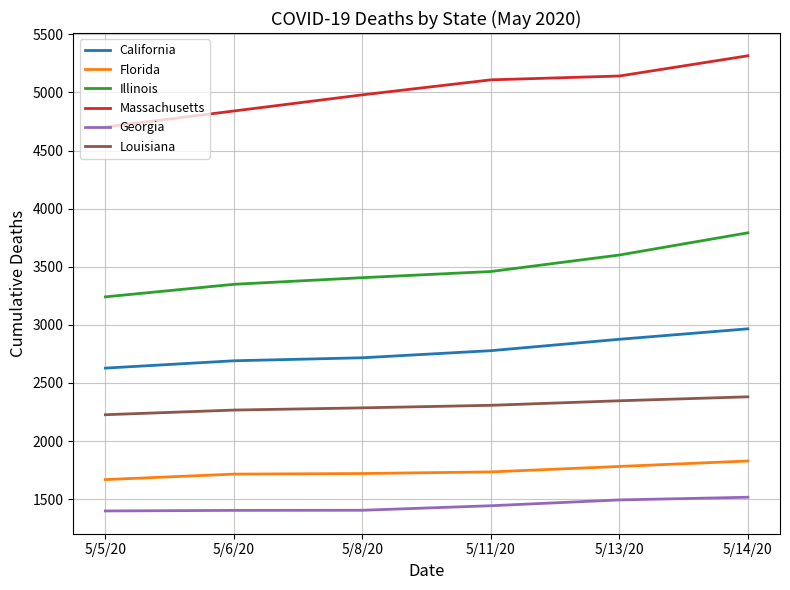

What are all the series names shown in the legend?

California, Florida, Illinois, Massachusetts, Georgia, Louisiana